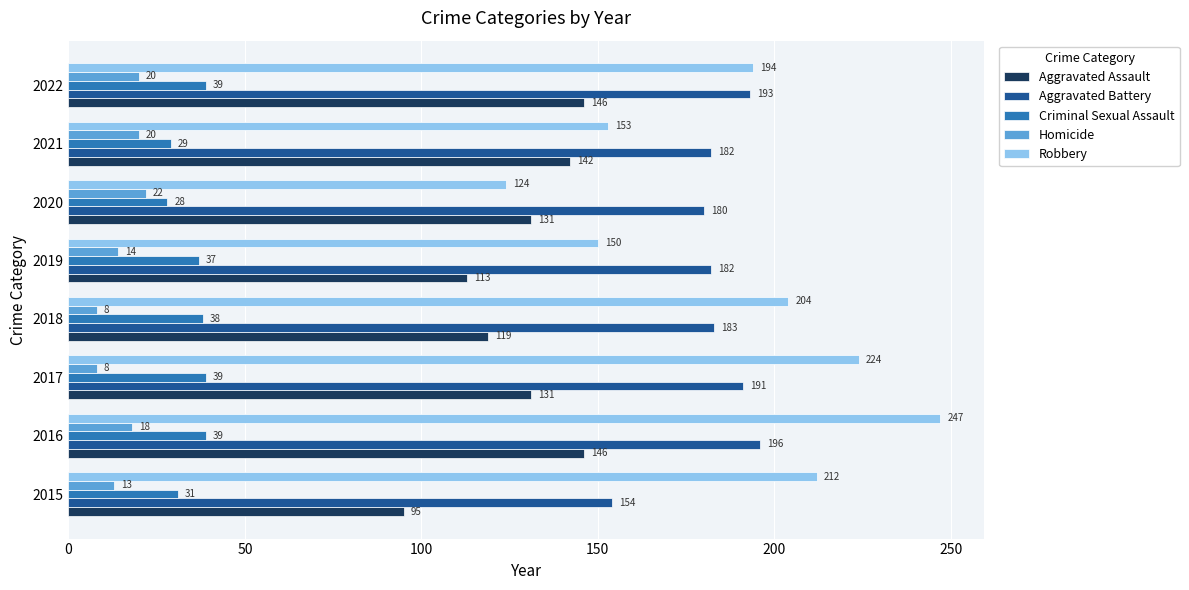

Where is Robbery nearest to the value 185?

2022